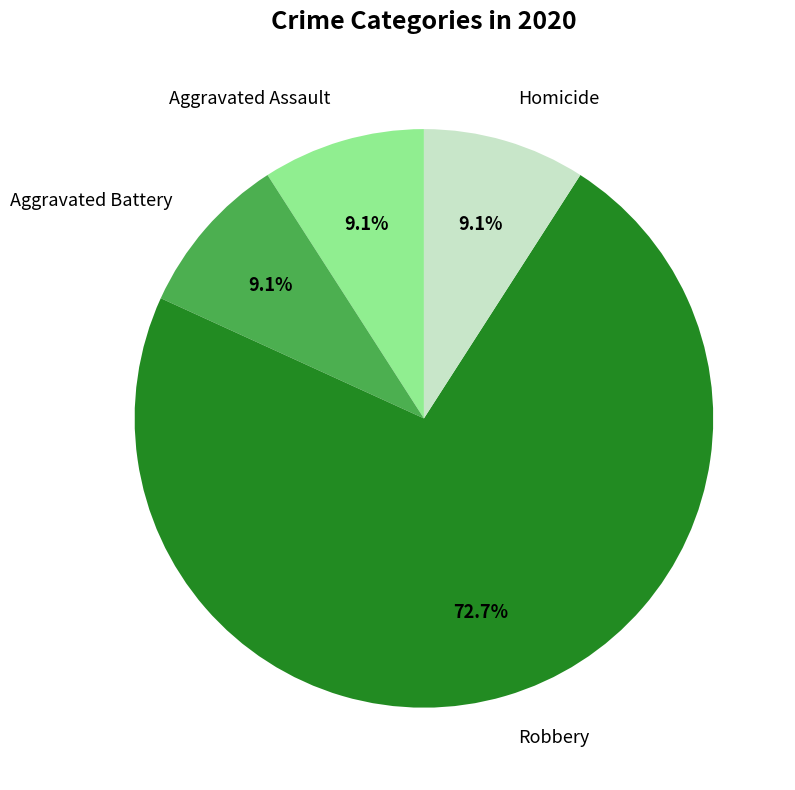

Which slice represents more than half of the pie?

Robbery